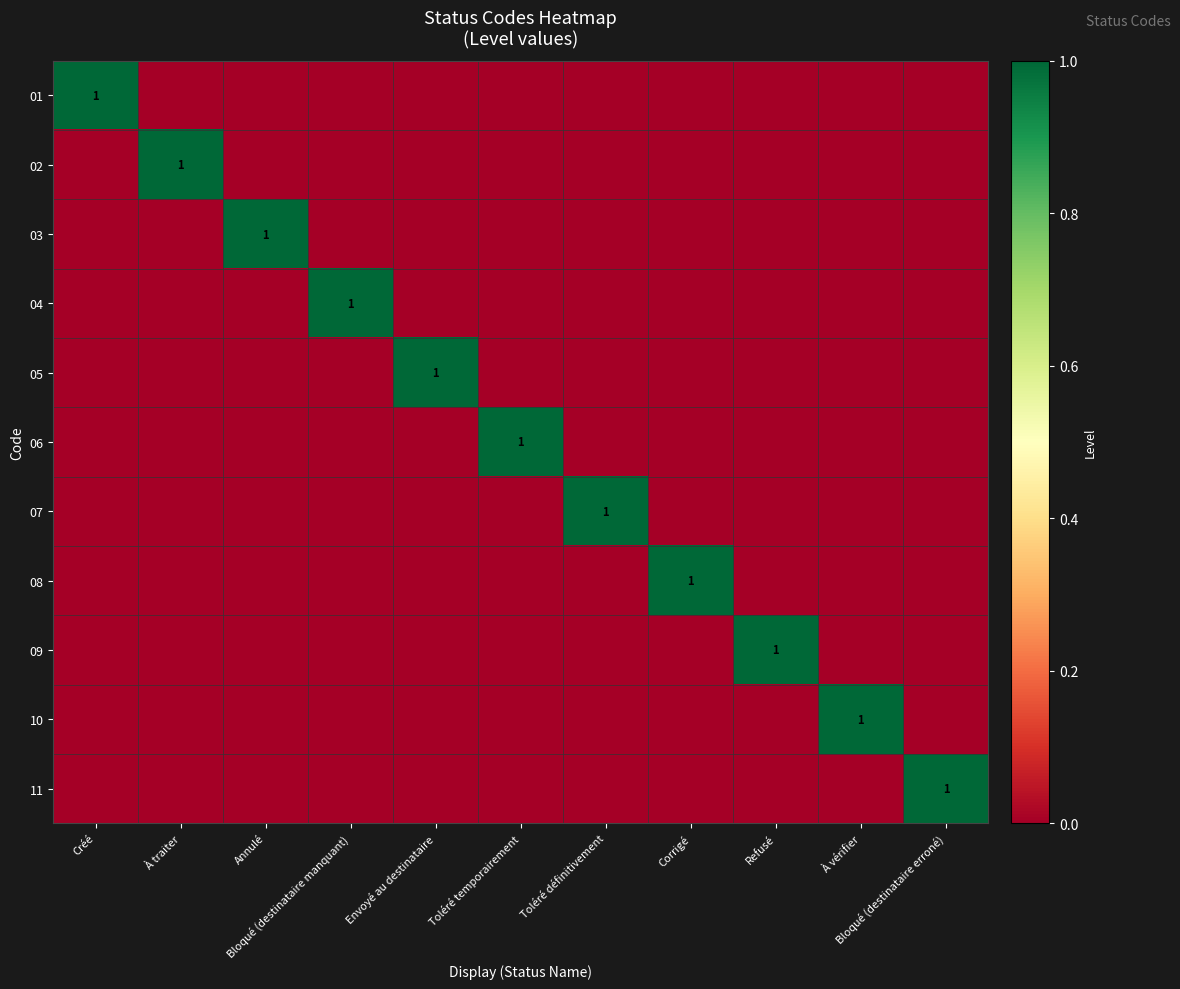

Rank the categories by 10 value from highest to lowest.

À vérifier, Créé, À traiter, Annulé, Bloqué (destinataire manquant), Envoyé au destinataire, Toléré temporairement, Toléré définitivement, Corrigé, Refusé, Bloqué (destinataire erroné)